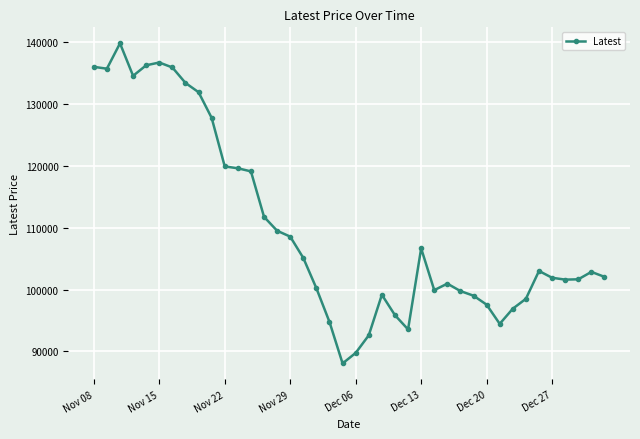

True or false: the data has more than 2 interior local peaks.

True